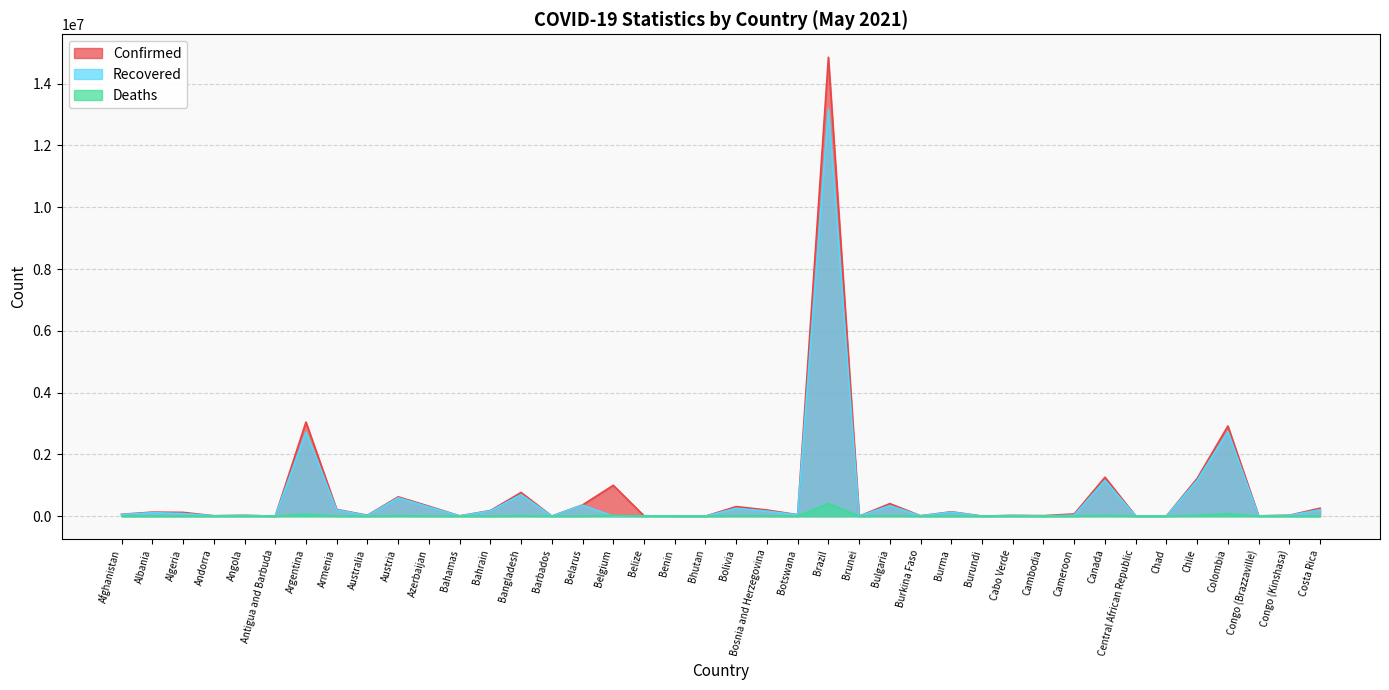

True or false: Confirmed and Deaths cross at least once.

False